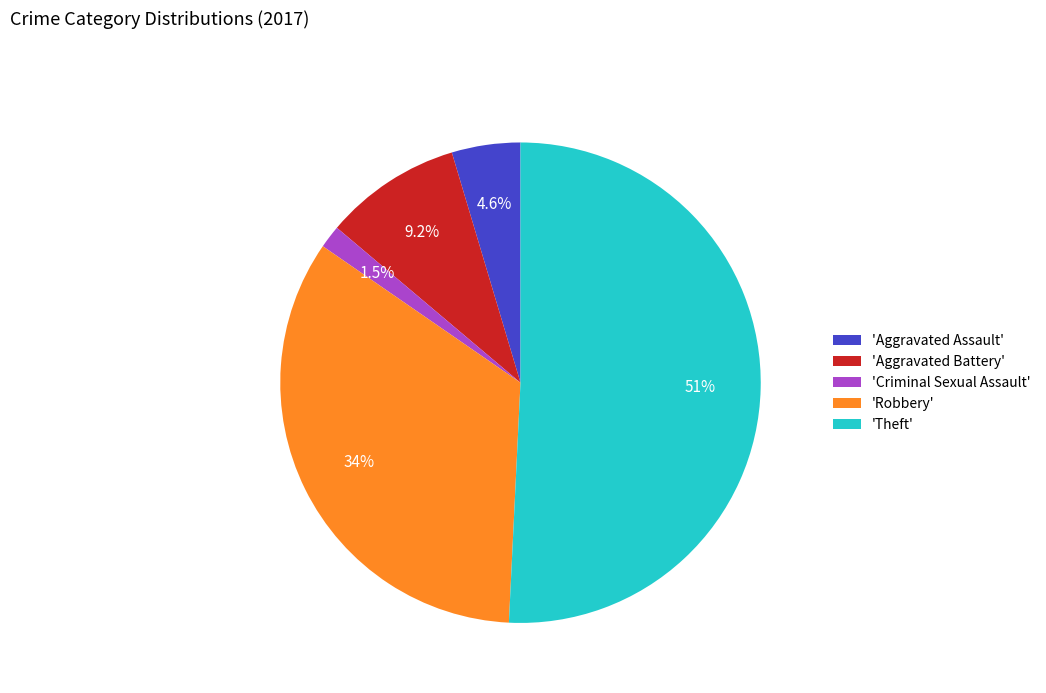

Count the number of slices in the pie.

5